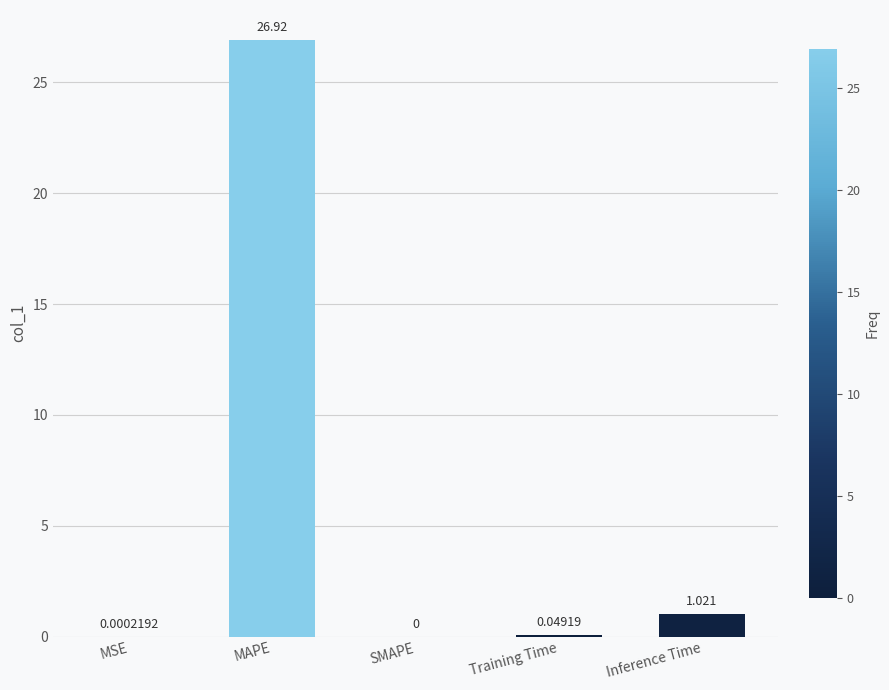

What is the average value?

5.6